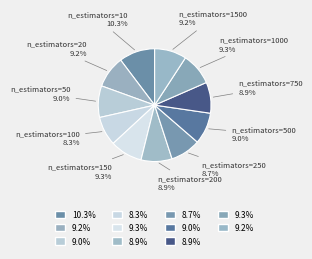

Count the number of slices in the pie.

11